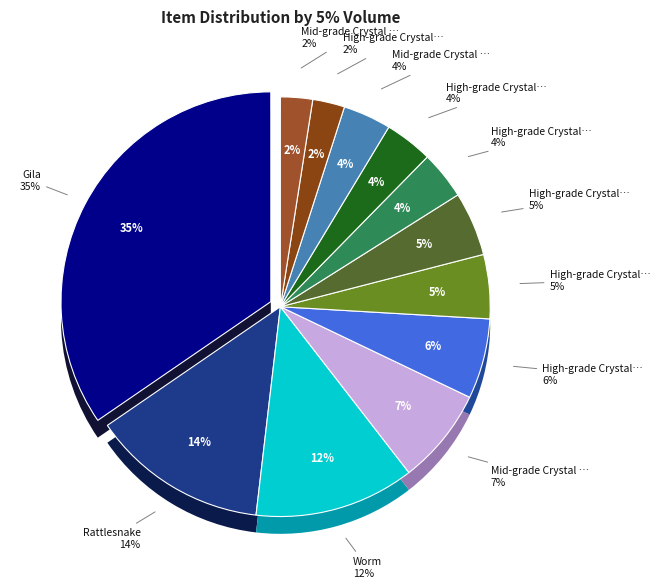

What percentage do Gila and Mid-grade Crystal Beta together represent?

42.0%